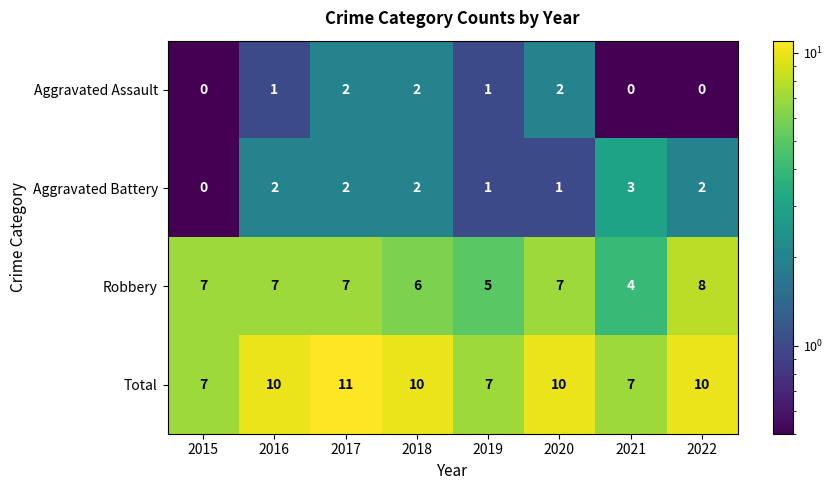

What is the difference between the second highest and minimum values in the Total series?

3